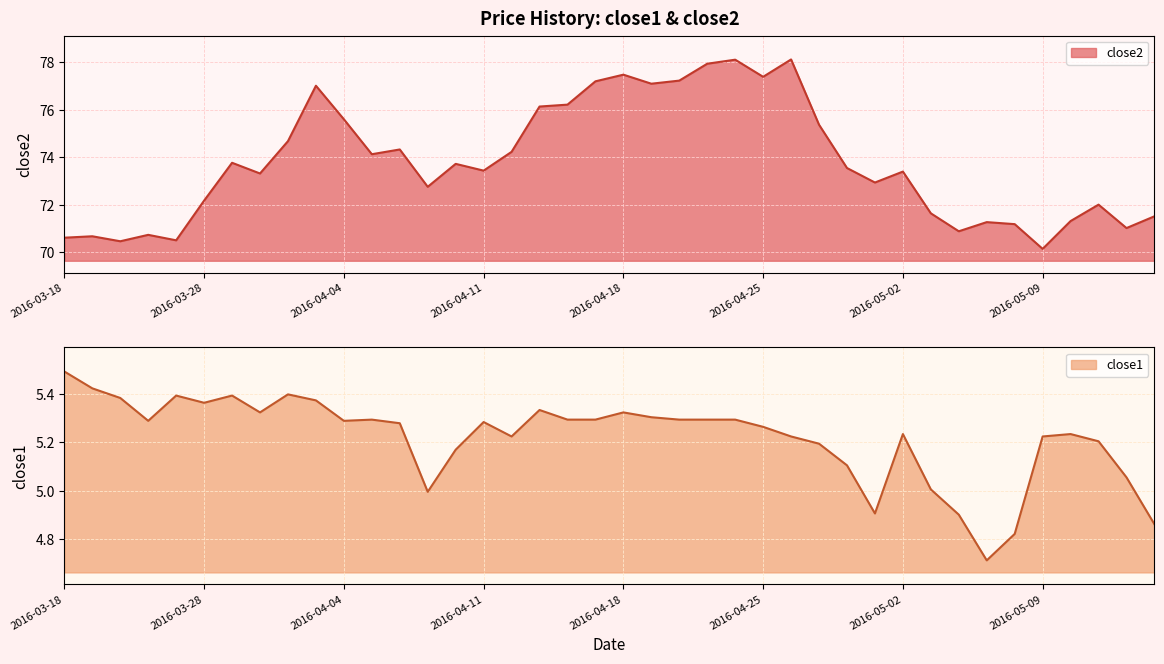

What is the label of the 34th point from the right?

2016-03-29